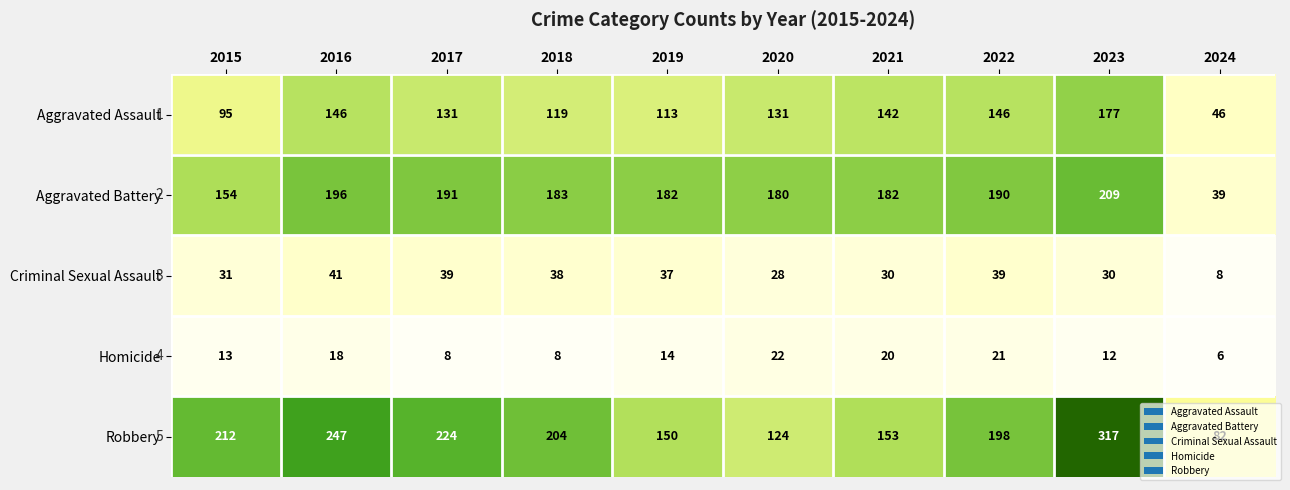

The value of Robbery at 2017 is 224. True or false?

True